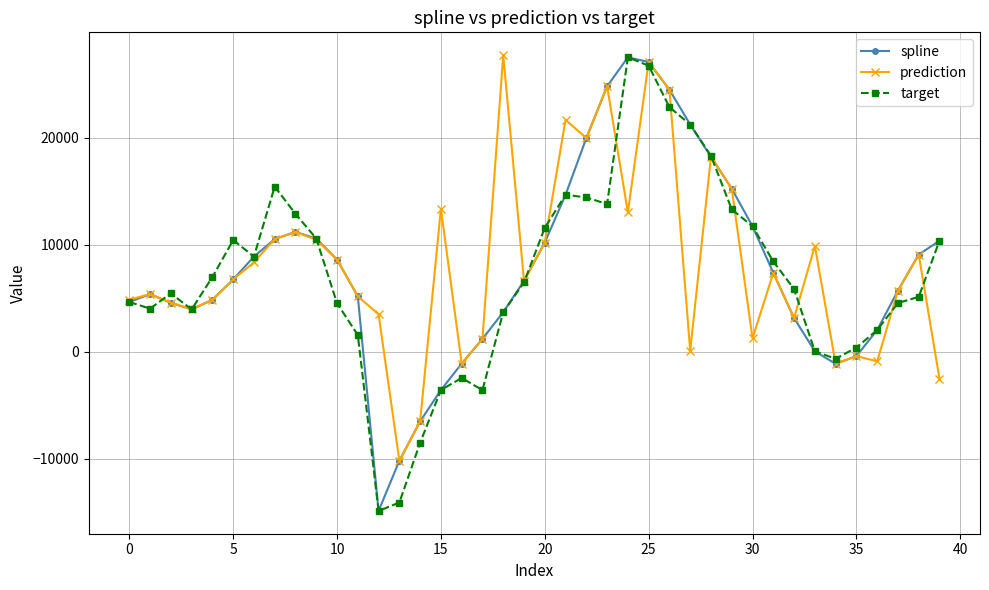

True or false: spline has more than 2 interior local peaks.

True